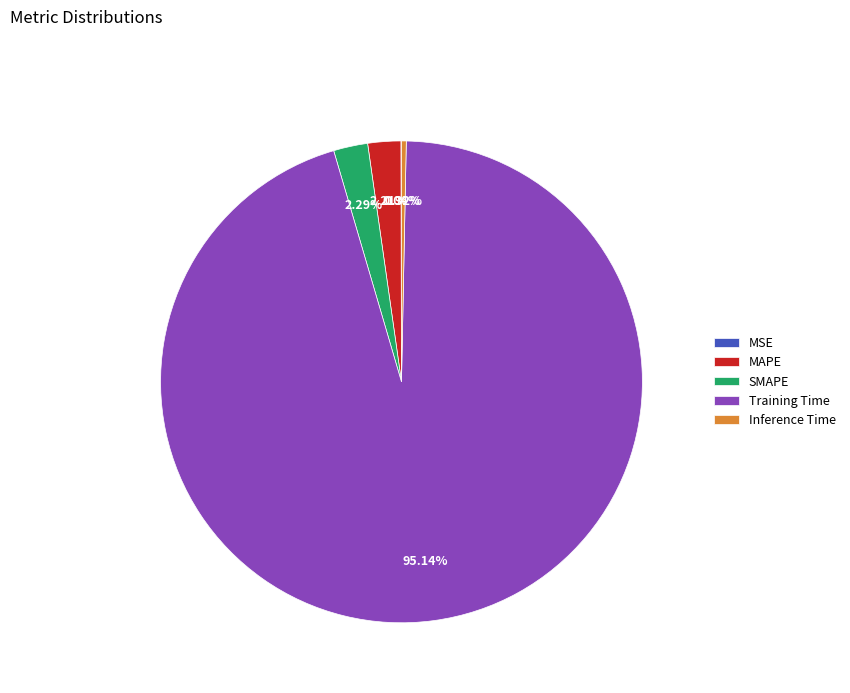

To the nearest percent, what portion does MAPE represent?

2%